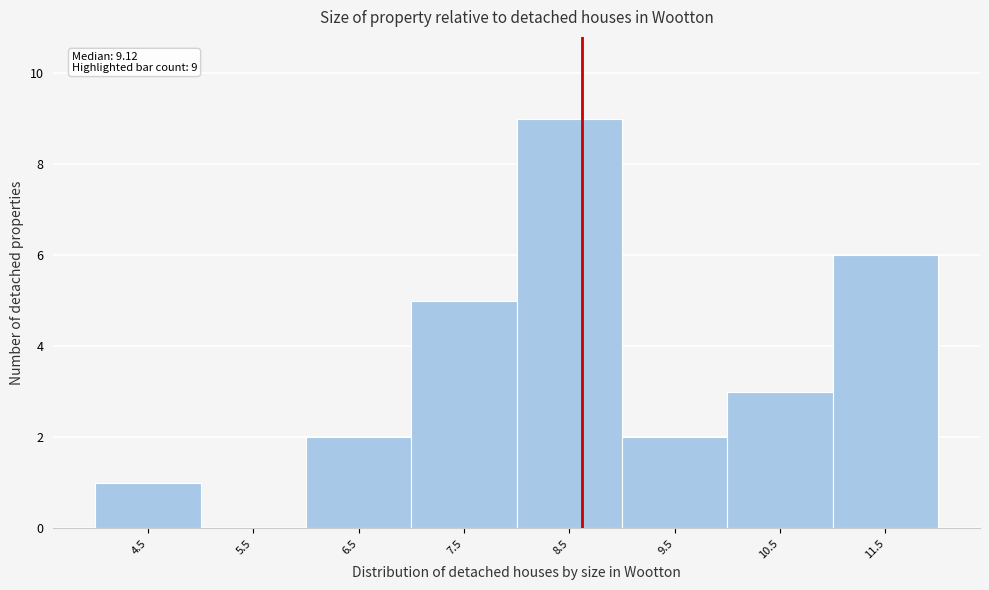

Reading left to right, transcribe all the data shown in this chart.

4.5=1	5.5=0	6.5=2	7.5=5	8.5=9	9.5=2	10.5=3	11.5=6